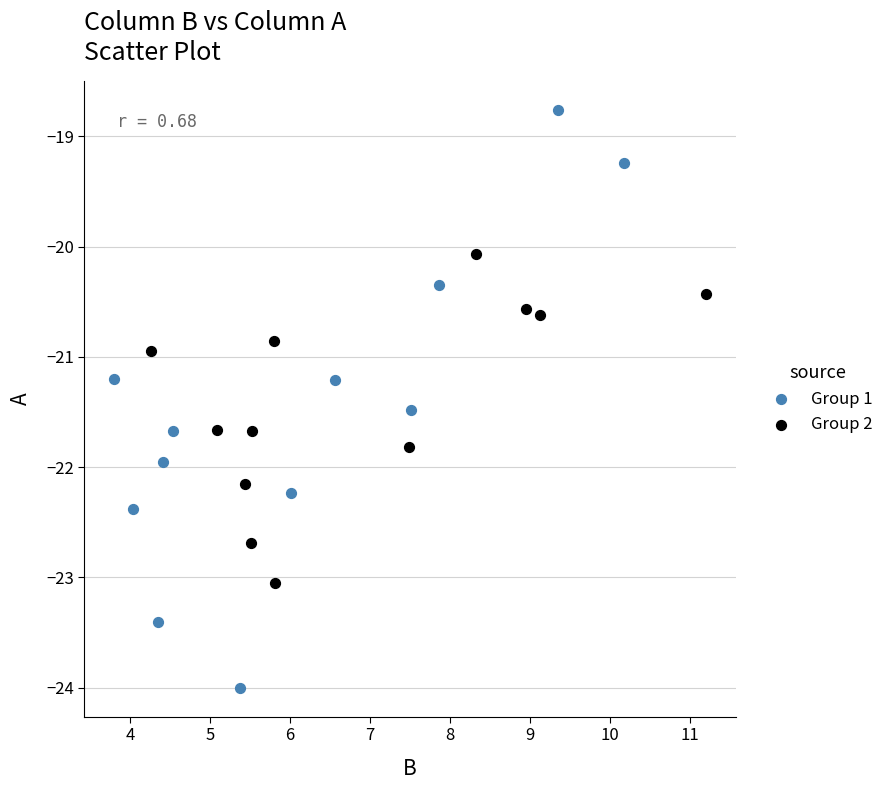

Which series reaches the minimum Y coordinate?

Group 1